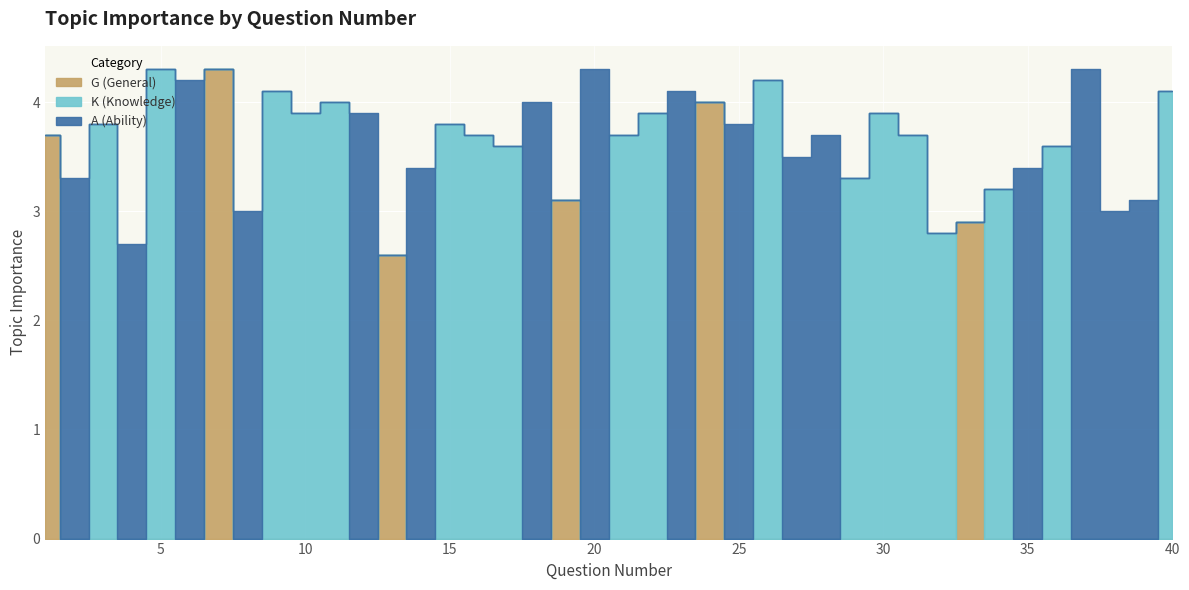

Which series has the largest total across all categories?

K (Knowledge)